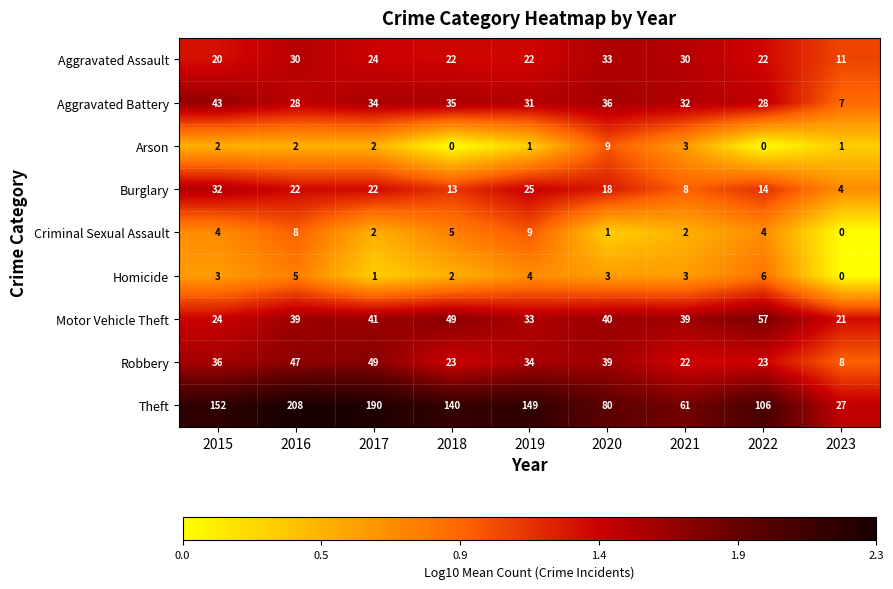

At which category is the sum across all series the highest?

2016